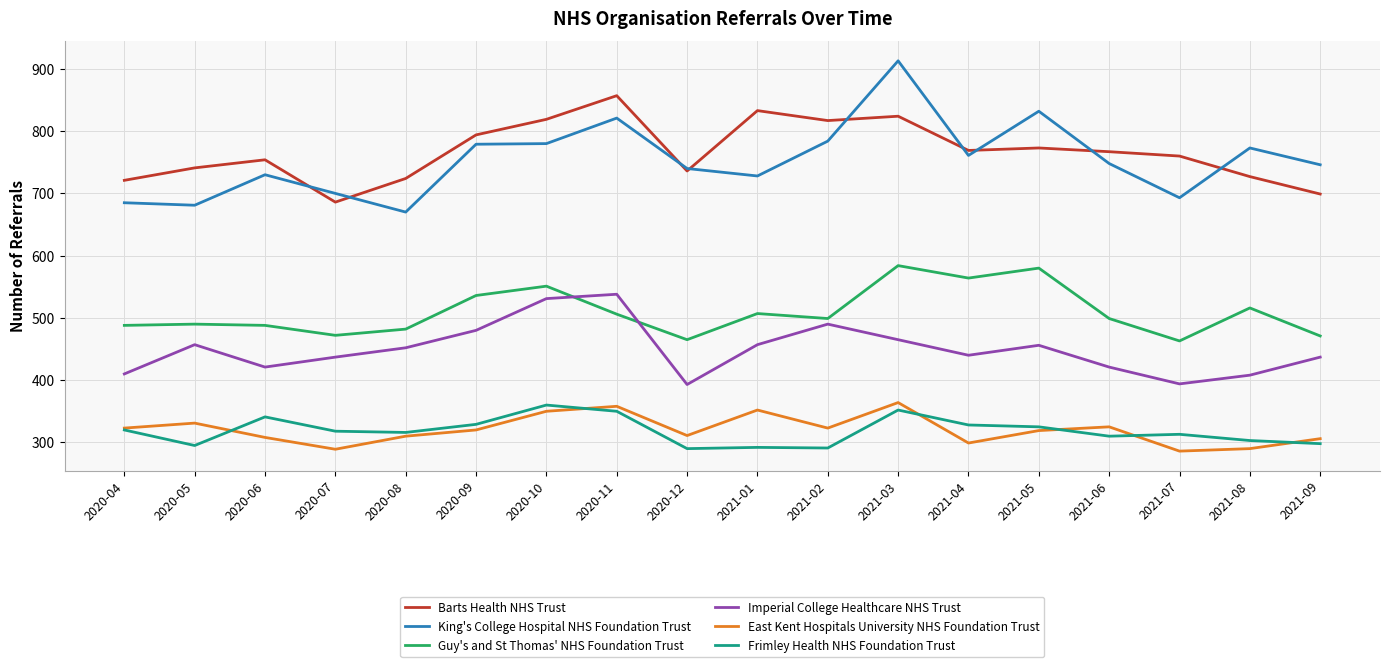

True or false: Barts Health NHS Trust has a value of 1356 at 2020-10.

False